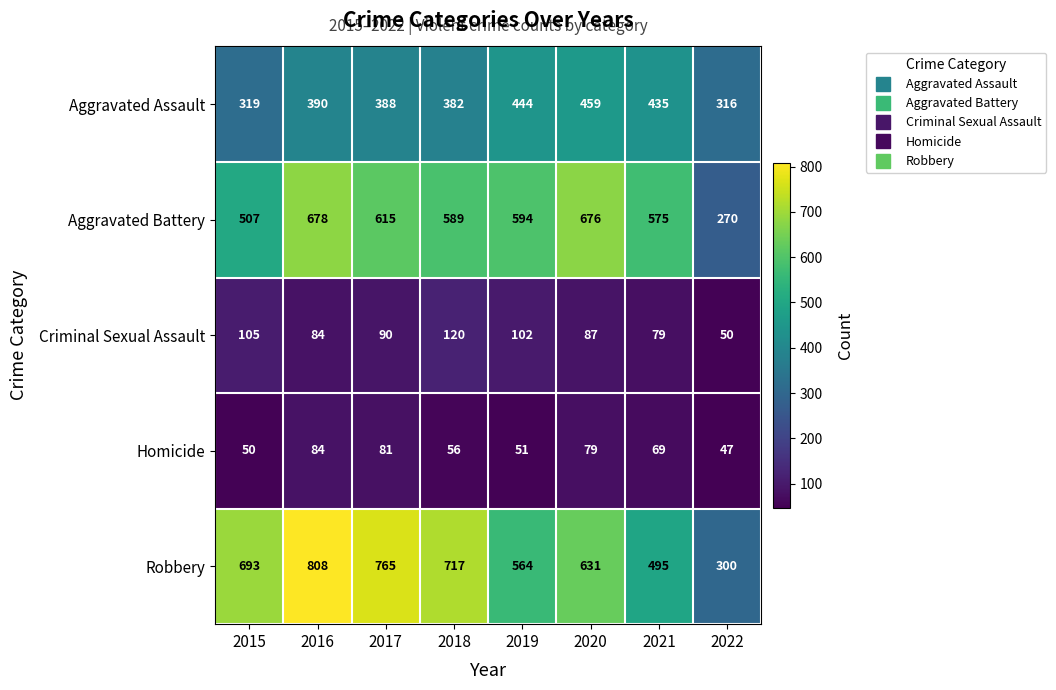

What is the spread (max minus min) of values at 2015?

643